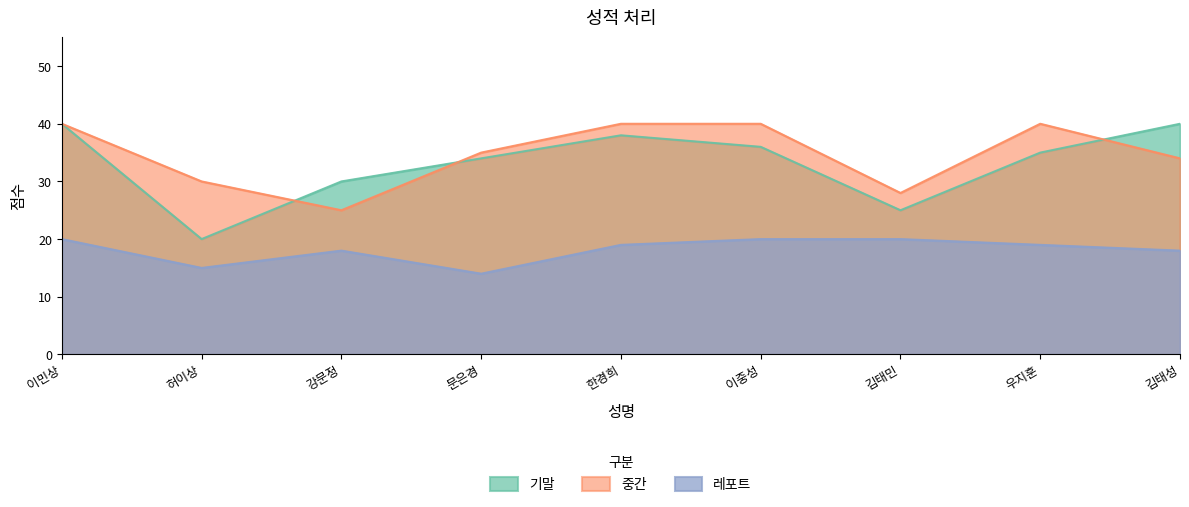

Rank the series at 문은경 from lowest to highest value.

레포트, 기말, 중간